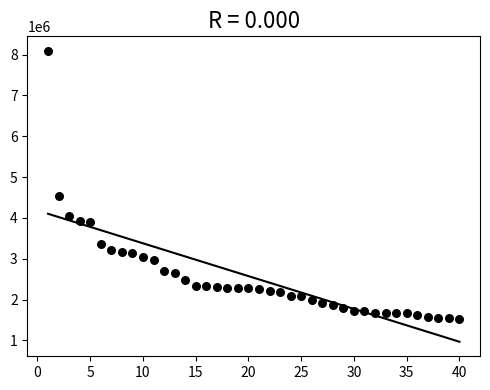

What is the range of Y values (max minus min)?

6553531